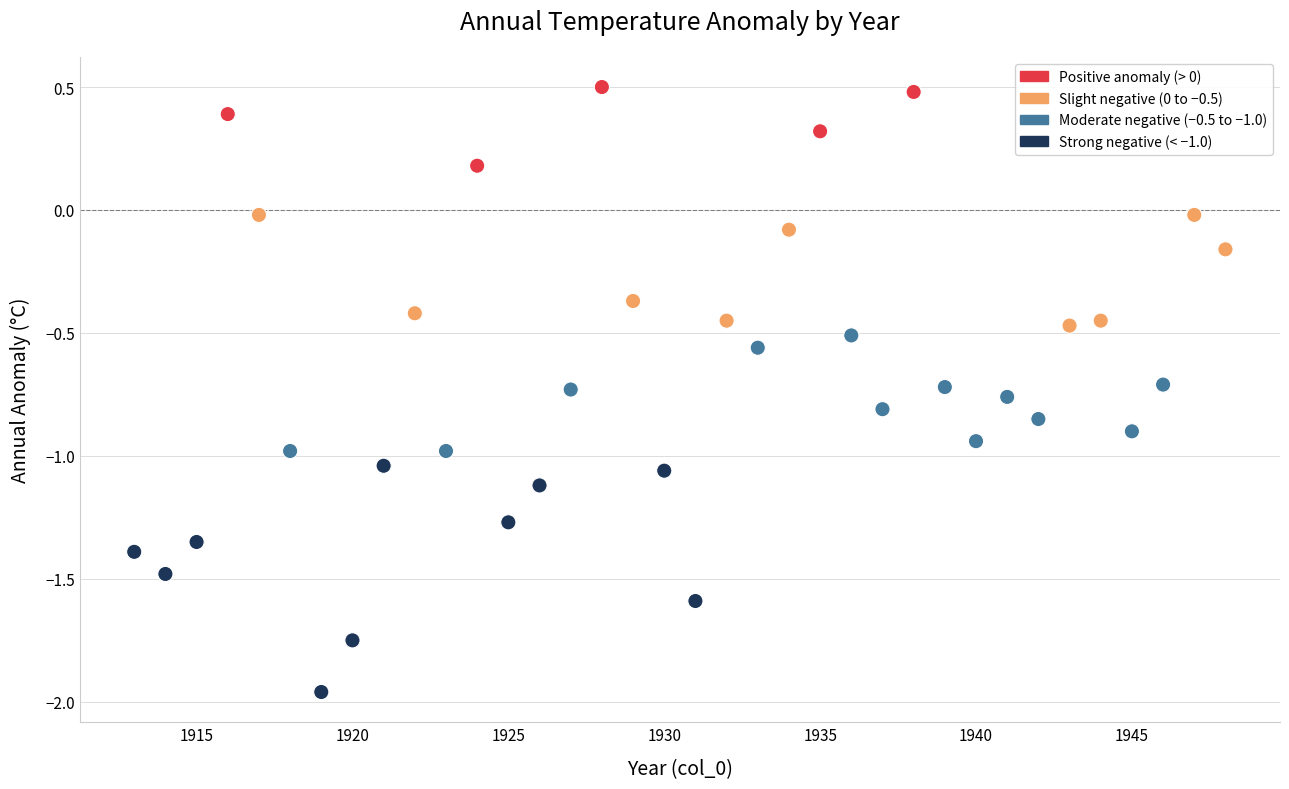

What is the range of X values (max minus min)?

35.0